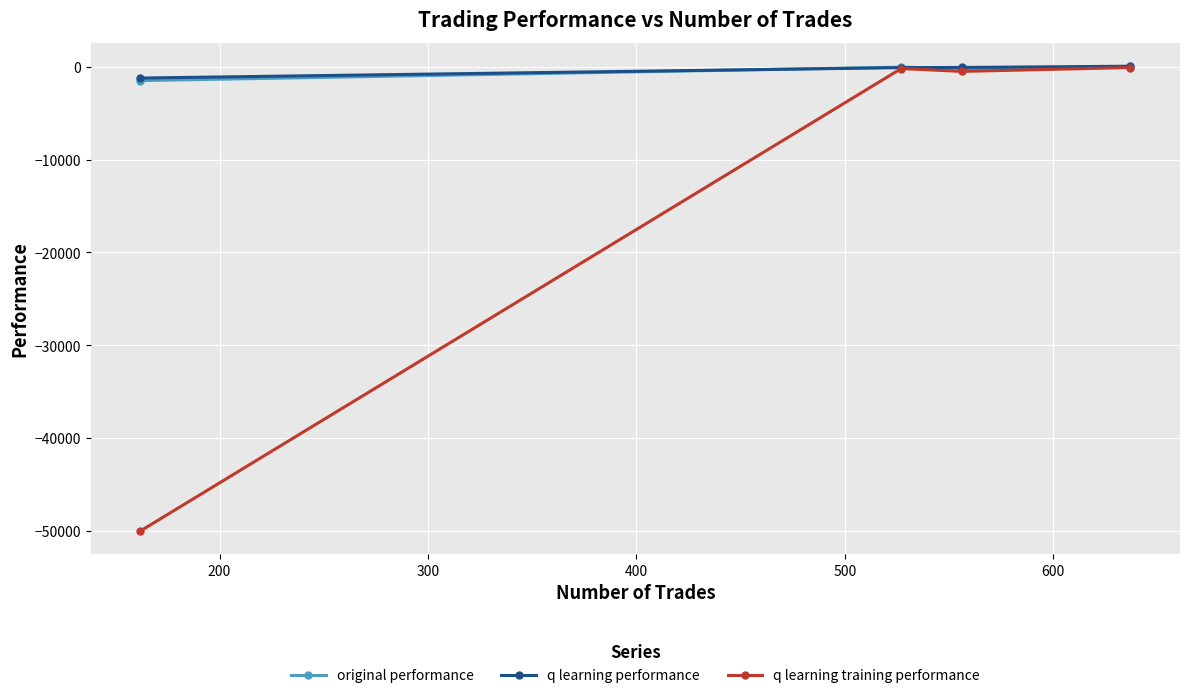

Which series has the widest spread of values?

q learning training performance